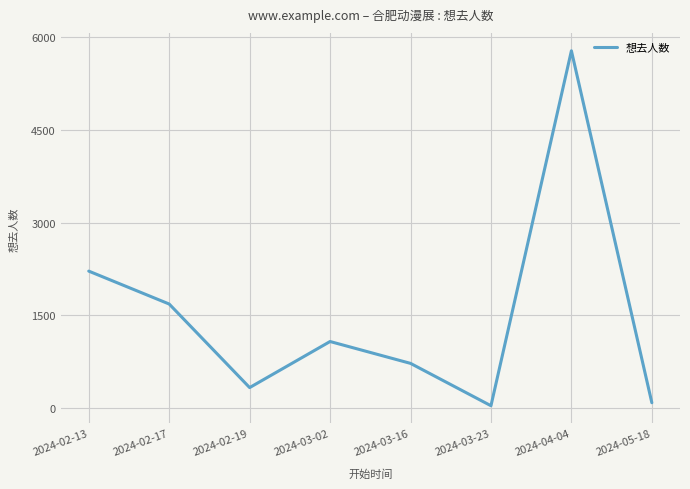

Reading right to left, what are all the values shown in this chart?

85	5784	36	722	1076	330	1683	2216